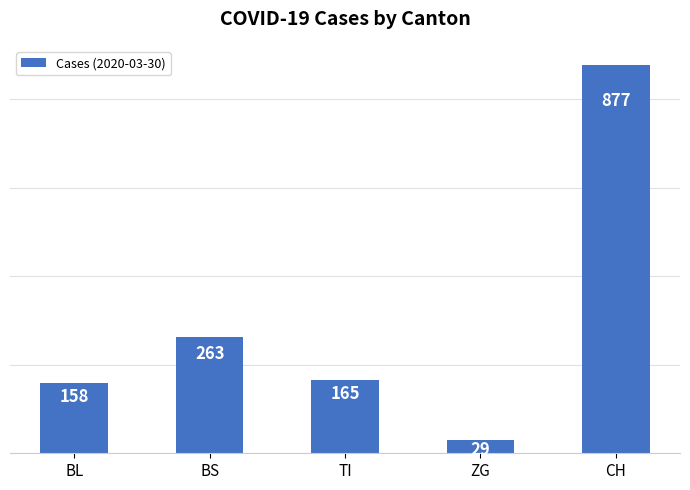

What is the smallest value displayed?

29